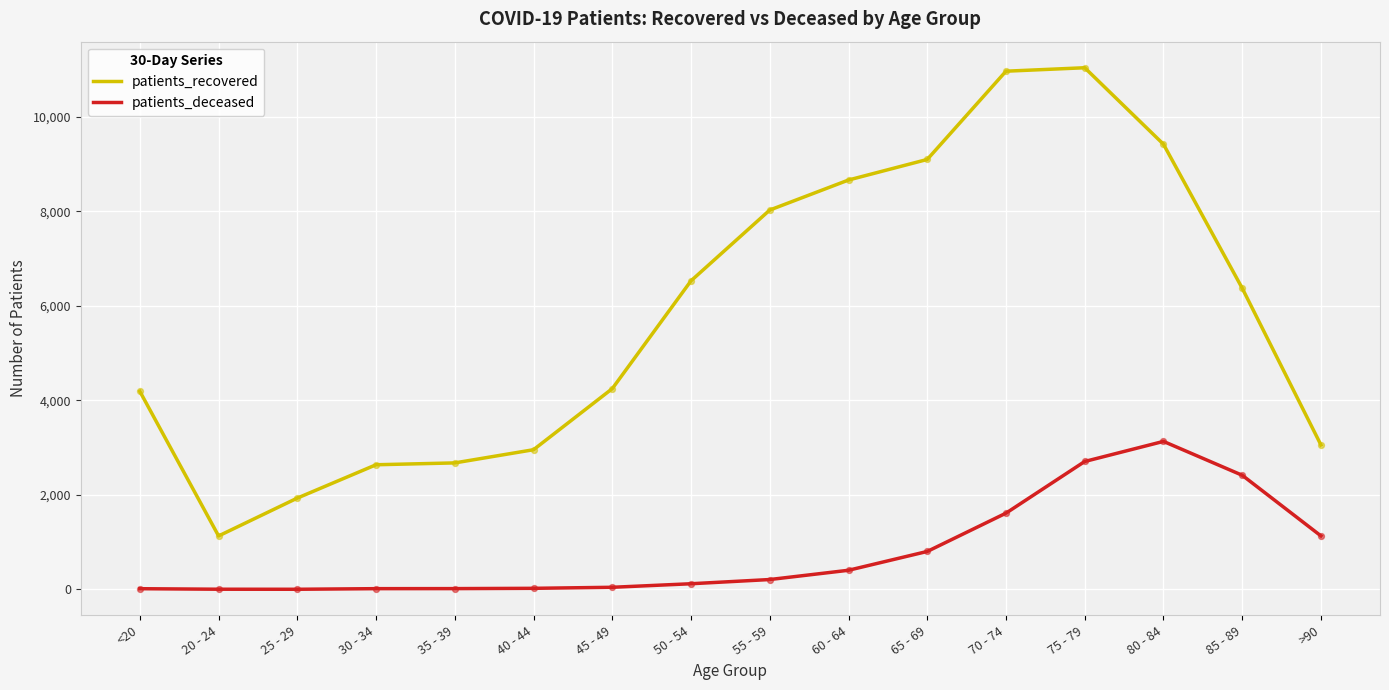

Is the value of patients_recovered at 40 - 44 greater than the value of patients_deceased at 75 - 79?

Yes